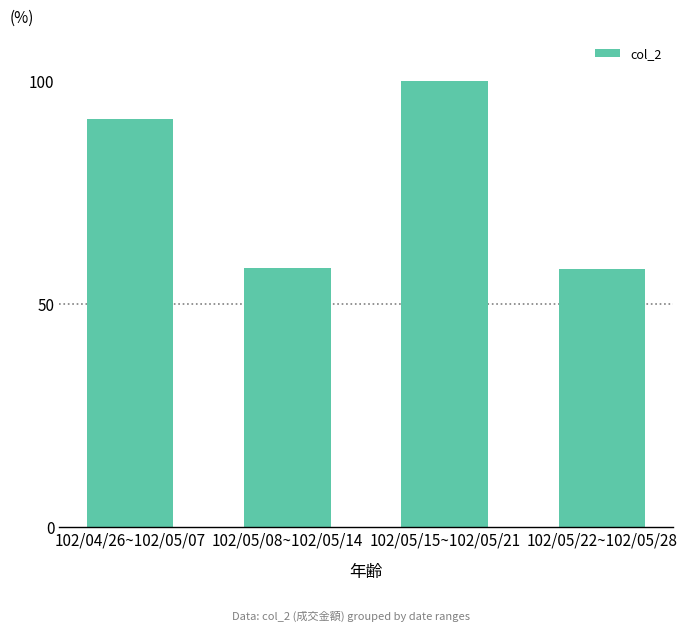

What is the difference between the maximum and second lowest values?

41.9